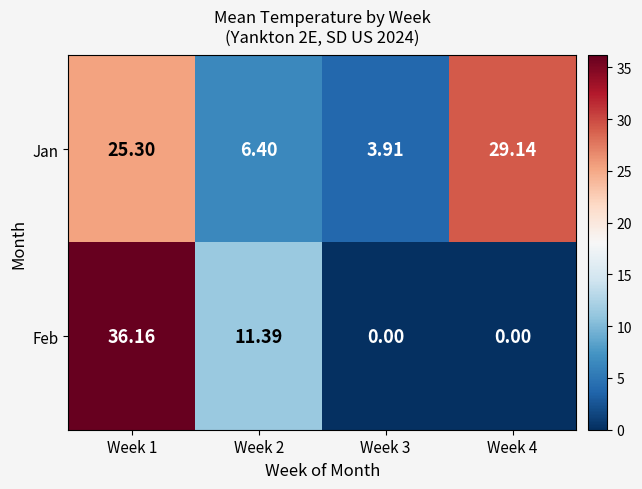

Which series has the largest total across all categories?

Jan